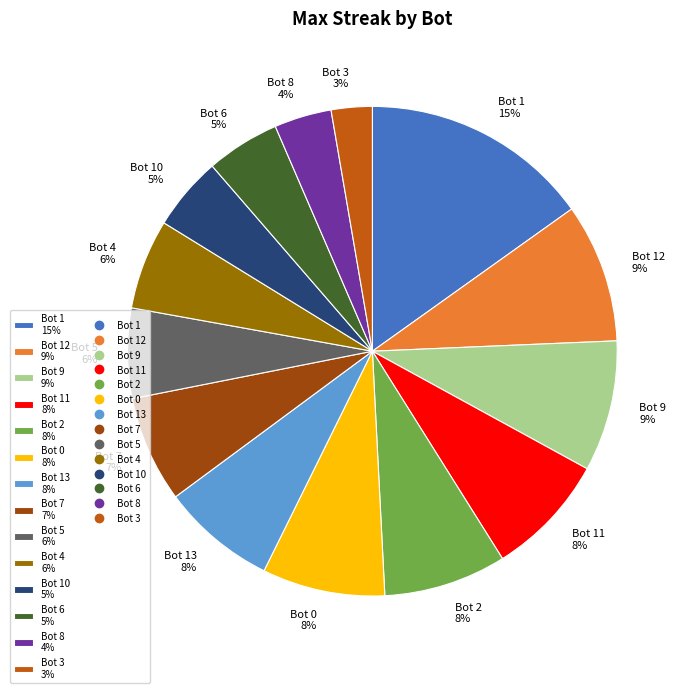

Is the sum of Bot 6 5% and Bot 12 9% greater than half?

No